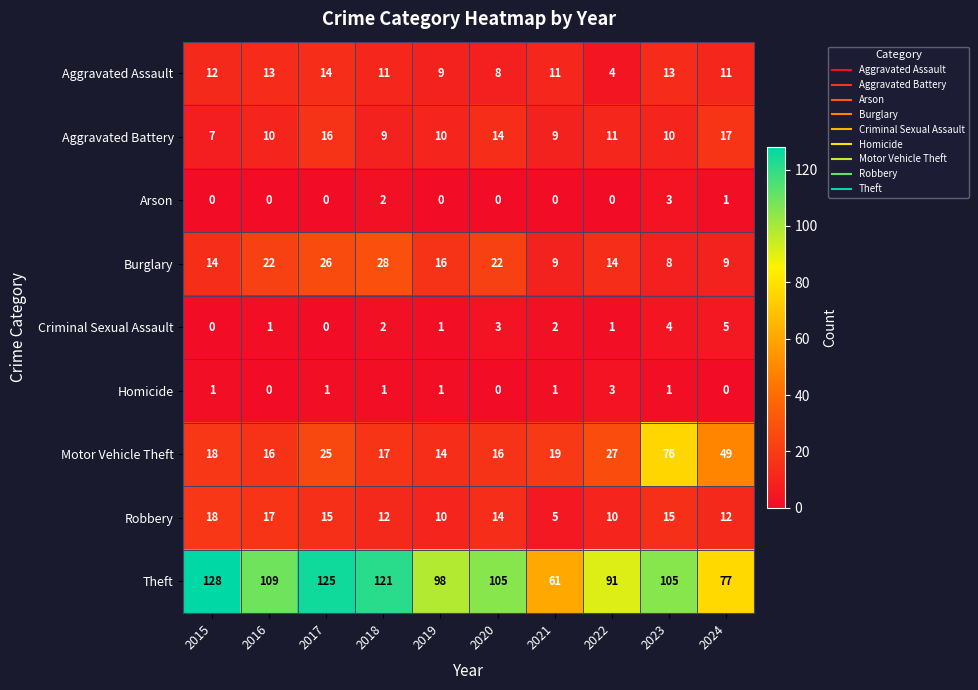

At how many categories does at least one series exceed 54?

10